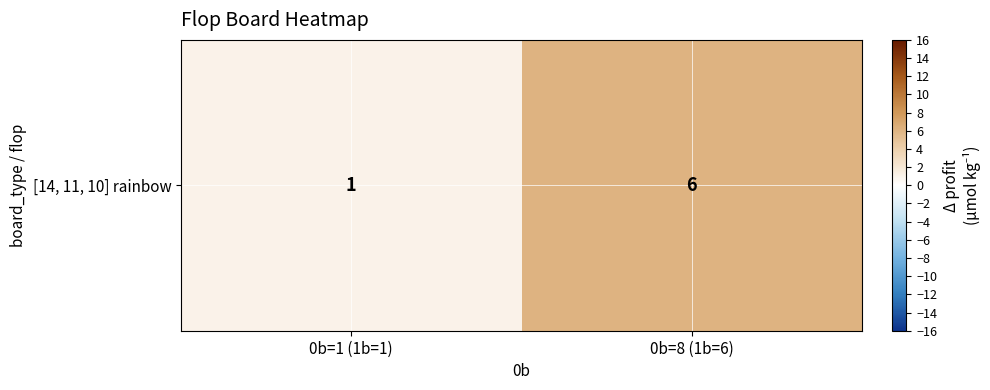

What is the change in value from 0b=1 (1b=1) to 0b=8 (1b=6)?

+5